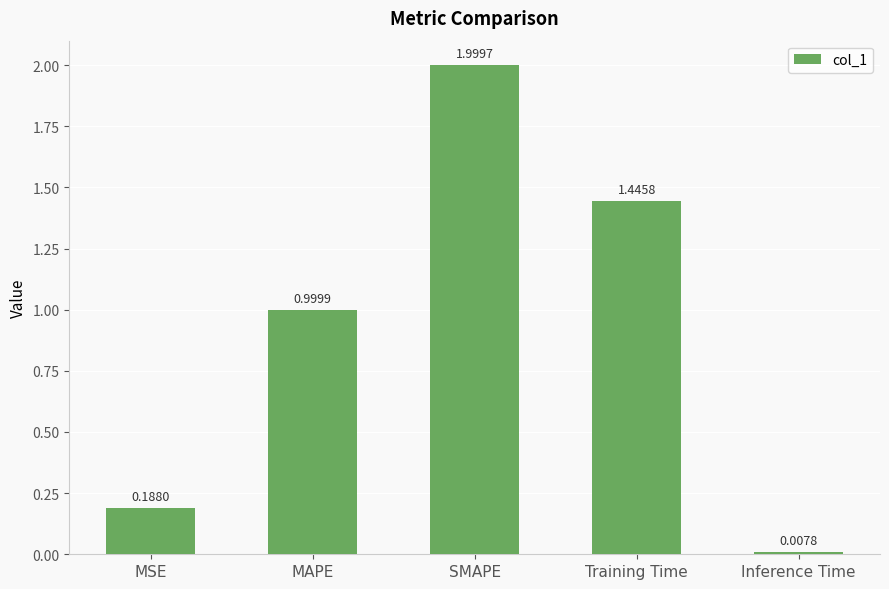

What is the average value?

0.9